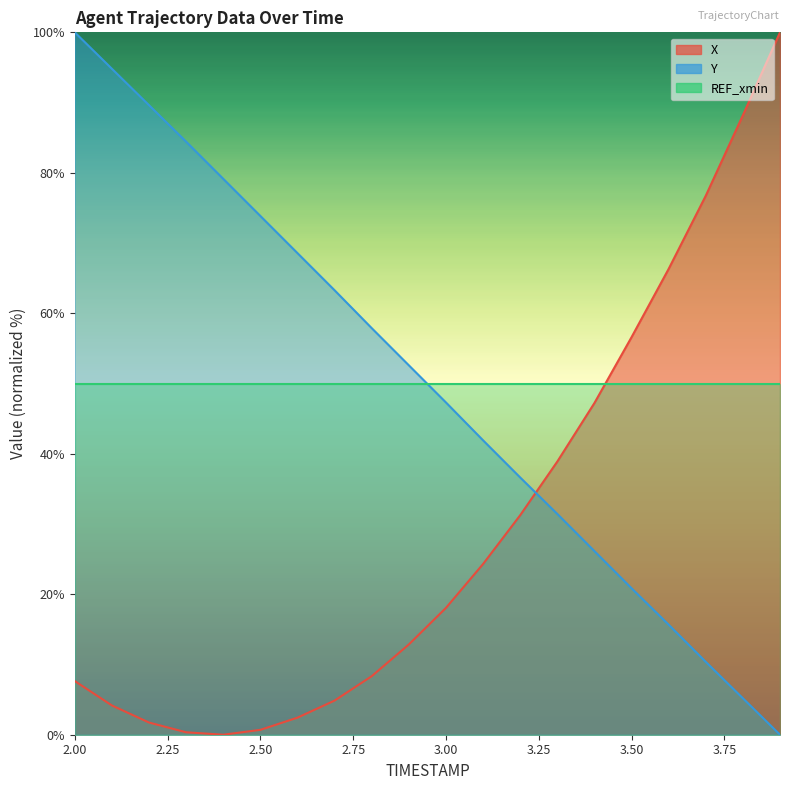

What is the greatest value displayed?

100.0